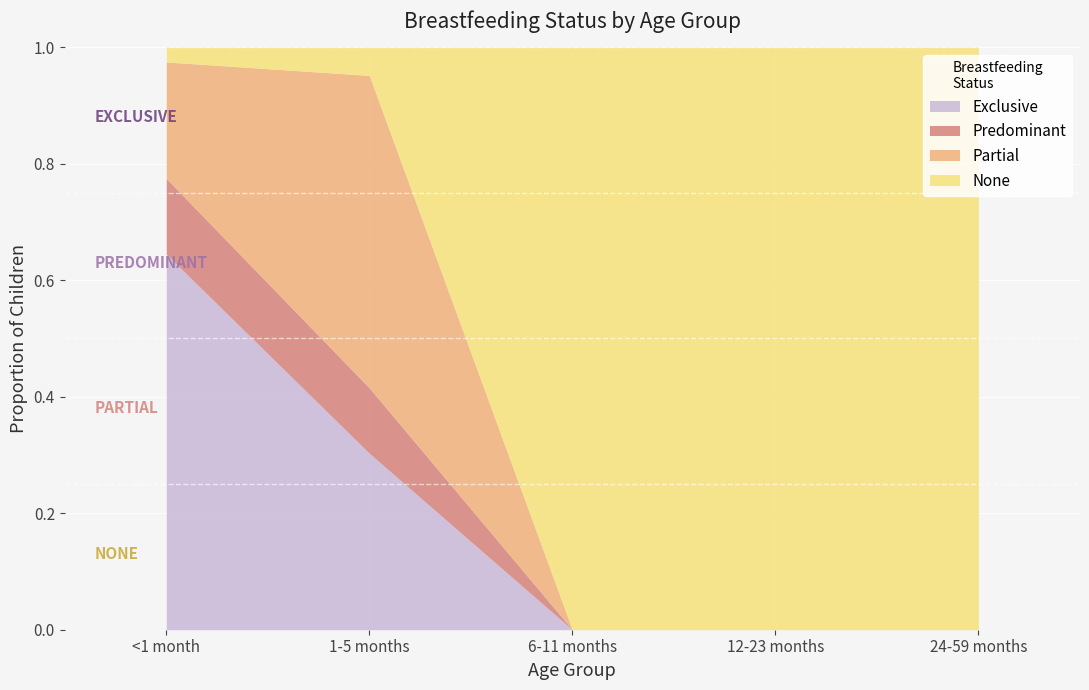

How many Partial values are between 0 and 1?

5